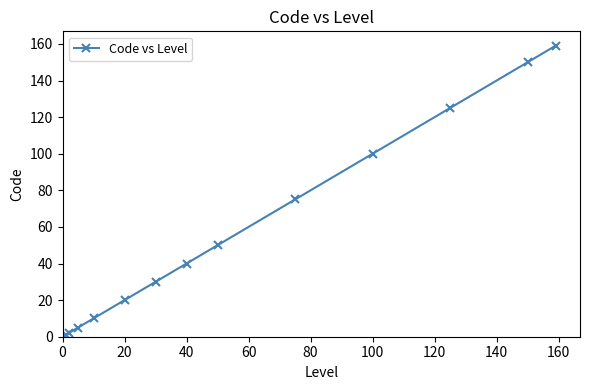

What is the greatest value displayed?

159